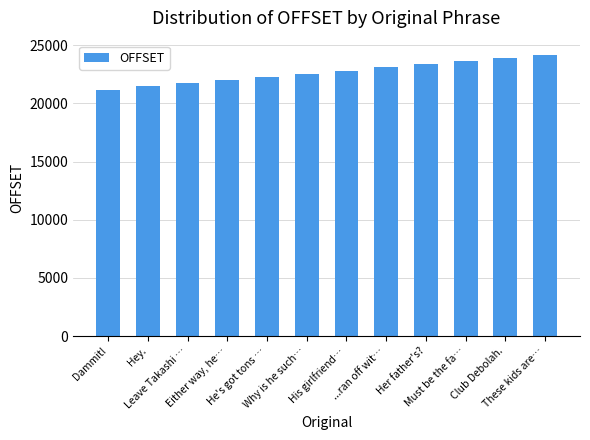

What is the value of the 4th bar from the left?

22008